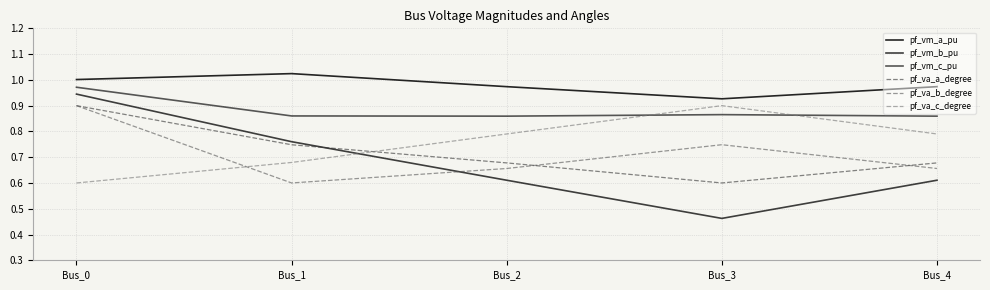

How many lines are shown in the chart?

6